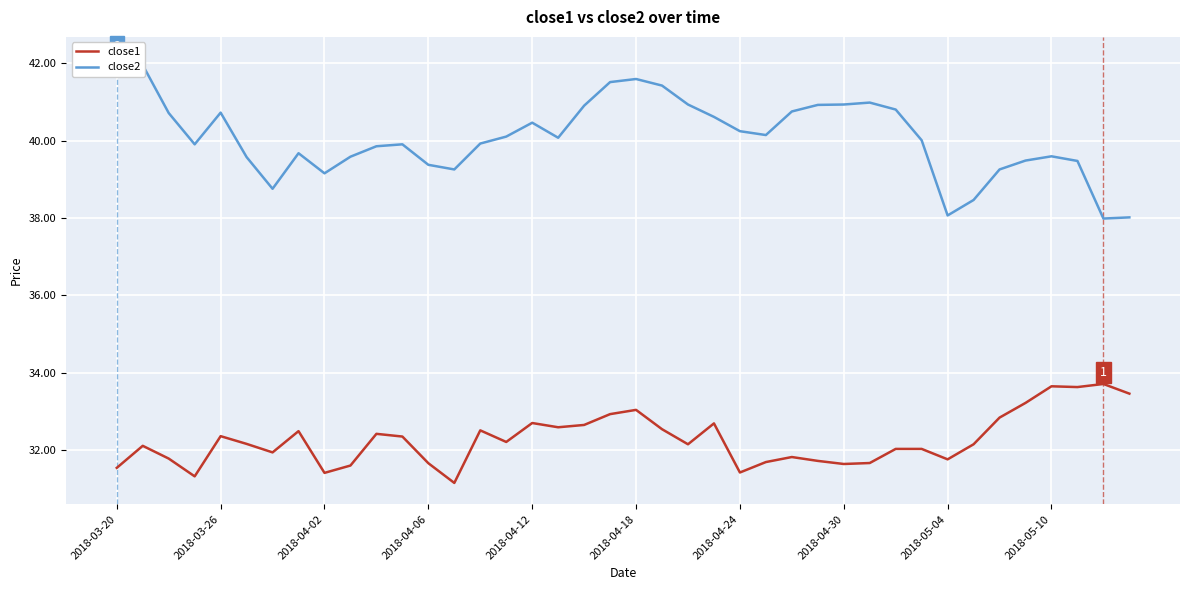

What is the sum of all close2 values?

1603.3